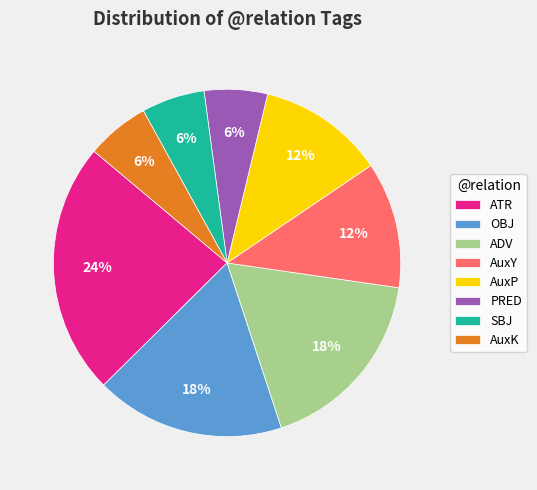

Which slice is the largest?

ATR